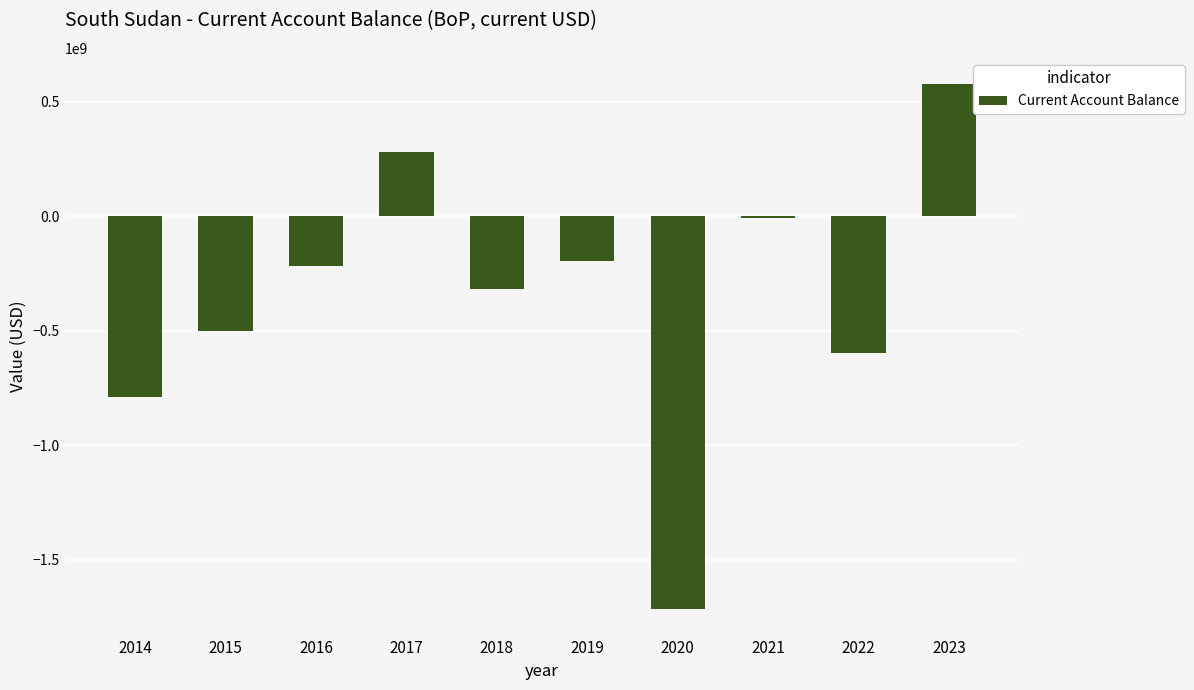

What is the change in value from 2018 to 2022?

-281198300.0